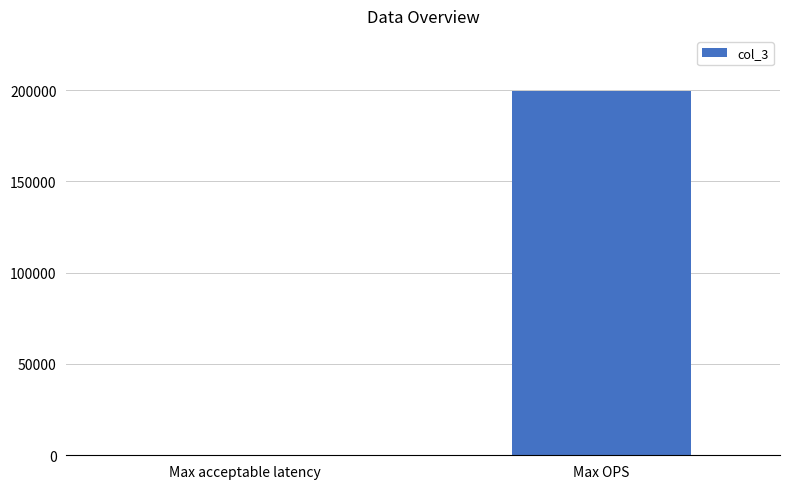

Where is the data nearest to the value 99881?

Max acceptable latency